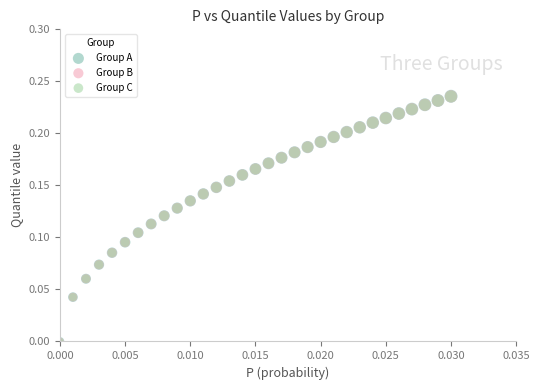

What are all the series names shown in the legend?

Group A, Group B, Group C